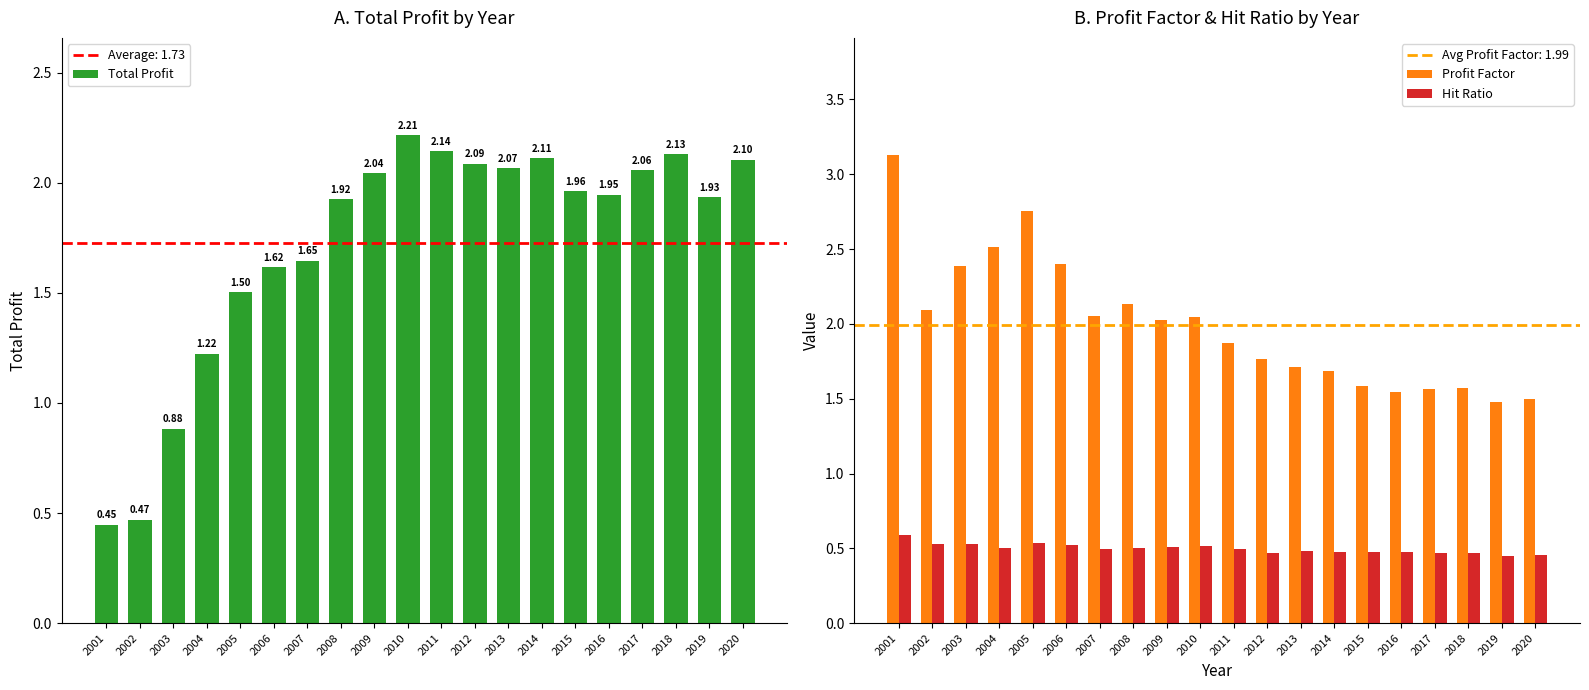

Is the value of Profit Factor at 2016 greater than the value of Total Profit at 2009?

No